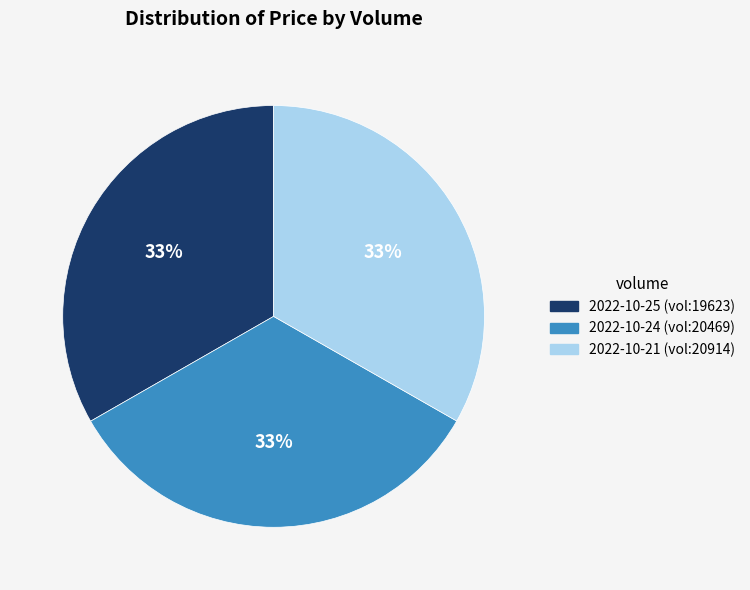

To the nearest percent, what portion does 2022-10-24 (vol:20469) represent?

33%